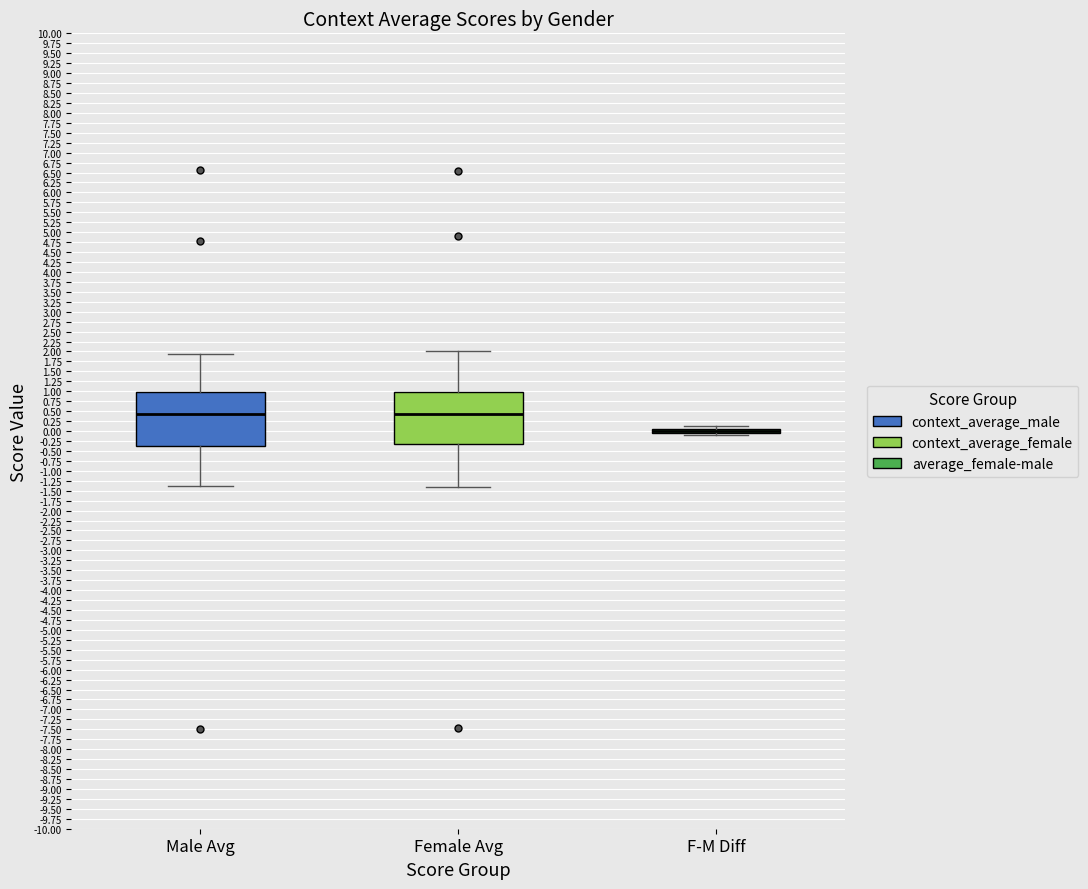

Reading left to right, read every box against the y-axis: the position of its median line, the range the box covers, and the ends of its whiskers. The values are not printed on the chart, so give them approximately, as read against the axis.

Male Avg: median 0.45, box -0.35 to 1.00, whiskers -1.35 to 1.95
Female Avg: median 0.45, box -0.35 to 1.00, whiskers -1.40 to 2.00
F-M Diff: box collapsed to a line at 0.00, whiskers -0.10 to 0.15